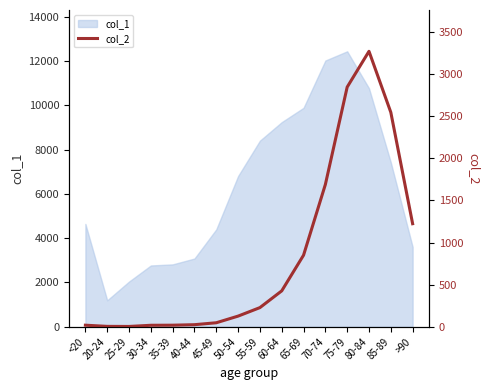

Rank the categories by value from highest to lowest.

80-84, 75-79, 85-89, 70-74, >90, 65-69, 60-64, 55-59, 50-54, 45-49, 40-44, <20, 35-39, 30-34, 20-24, 25-29